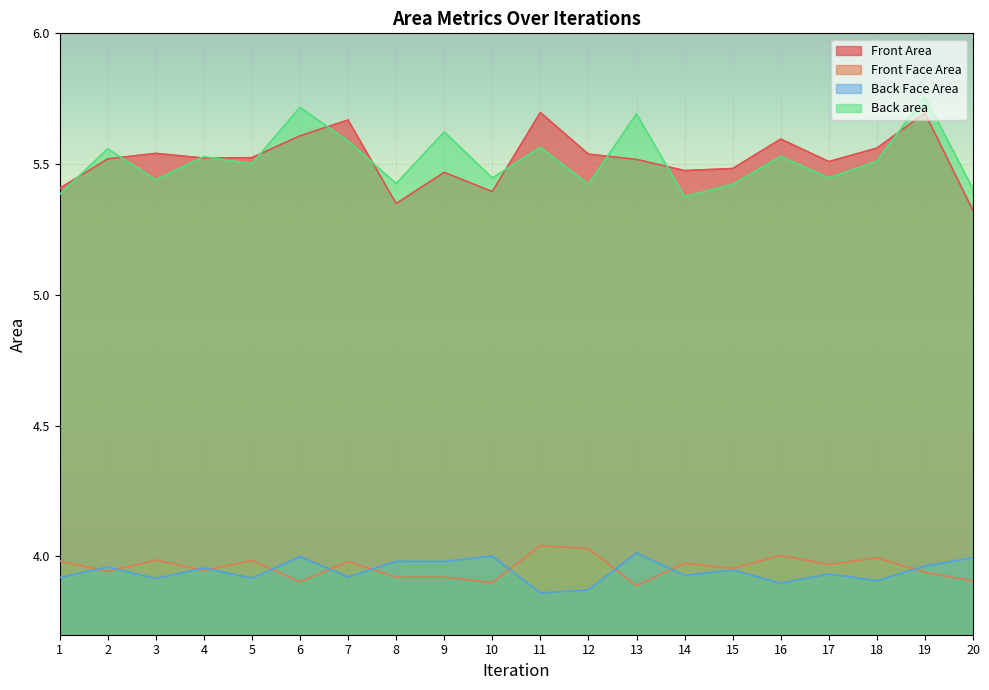

The Front Face Area series shows 2.0 at 19. True or false?

False